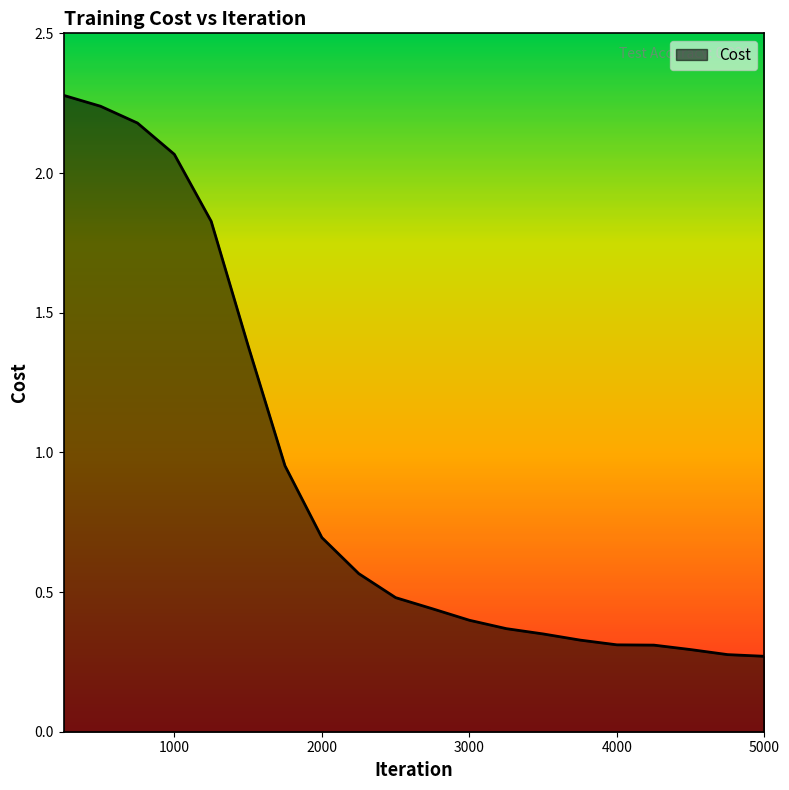

What is the difference between the second highest and second lowest values?

2.0